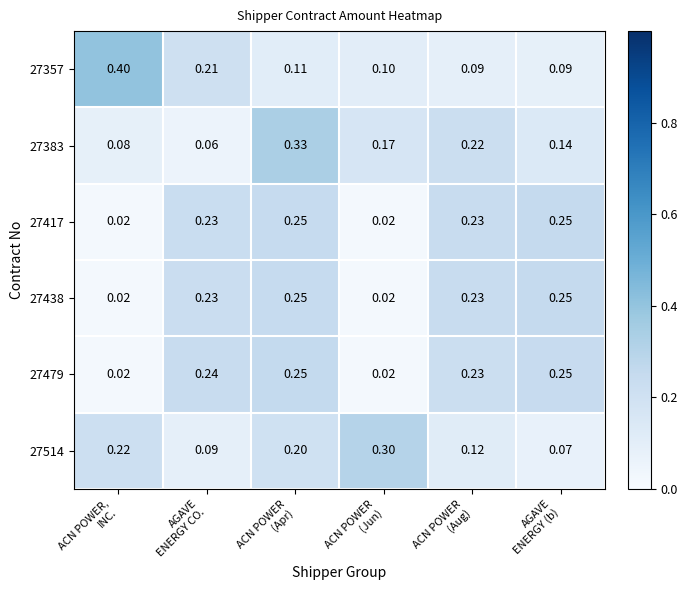

How many series are shown in this chart?

6